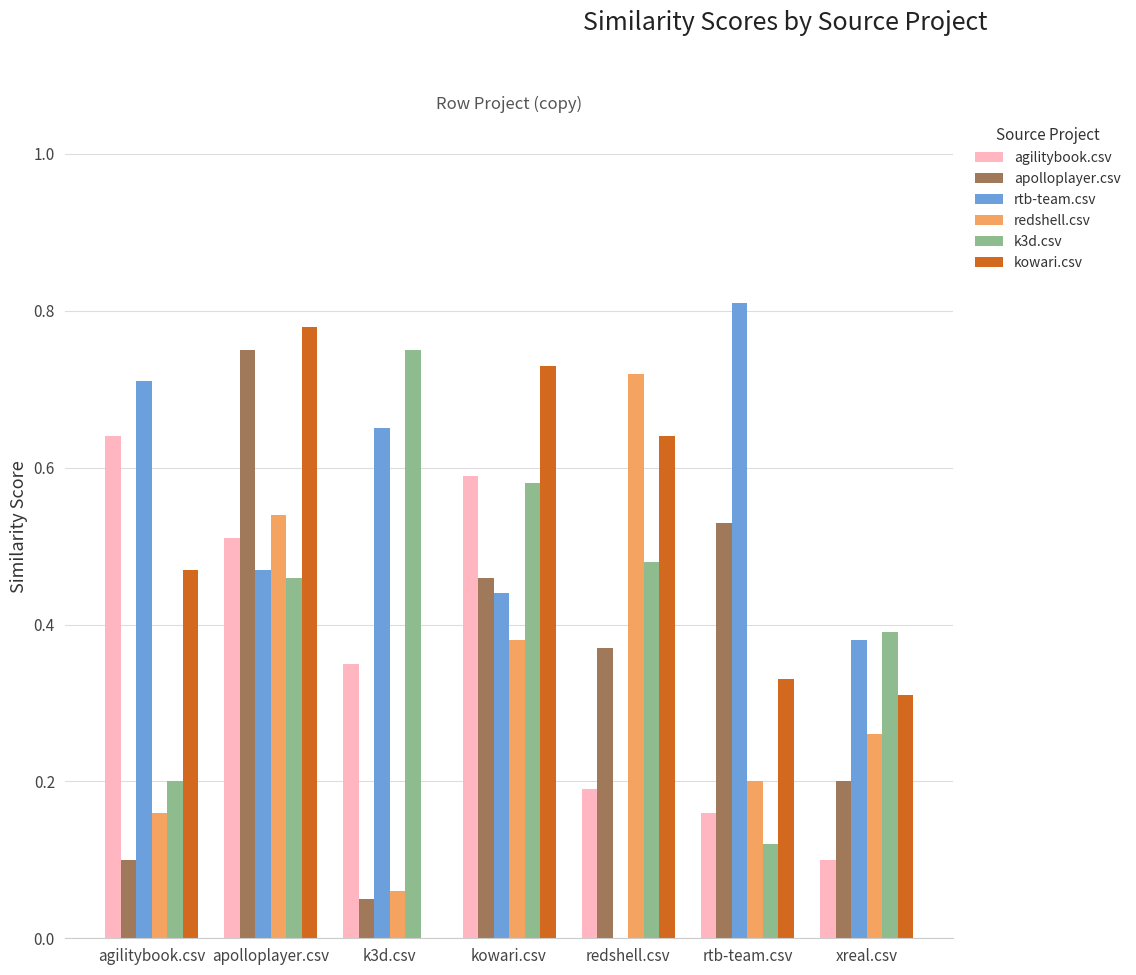

Is the value of rtb-team.csv at agilitybook.csv greater than the value of k3d.csv at rtb-team.csv?

Yes